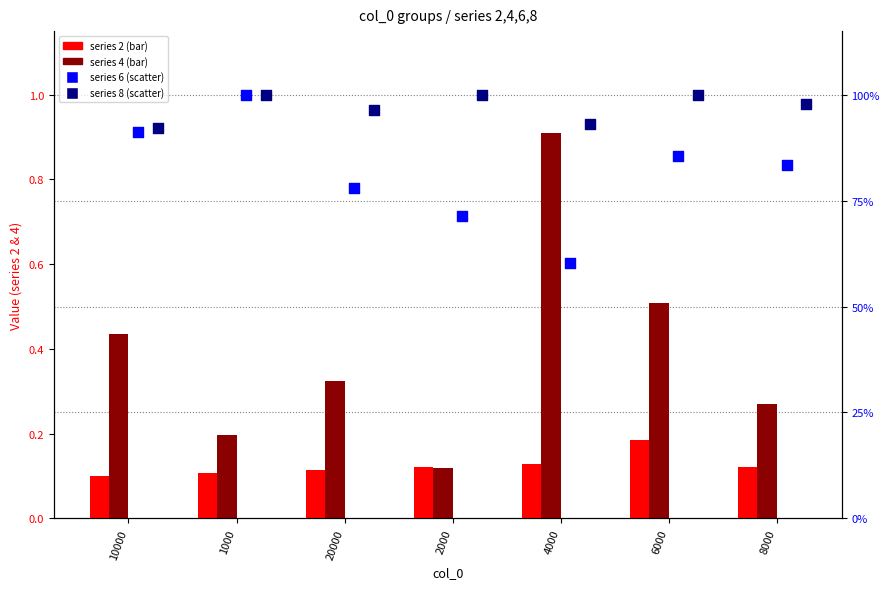

At how many categories does at least one series exceed 0?

7